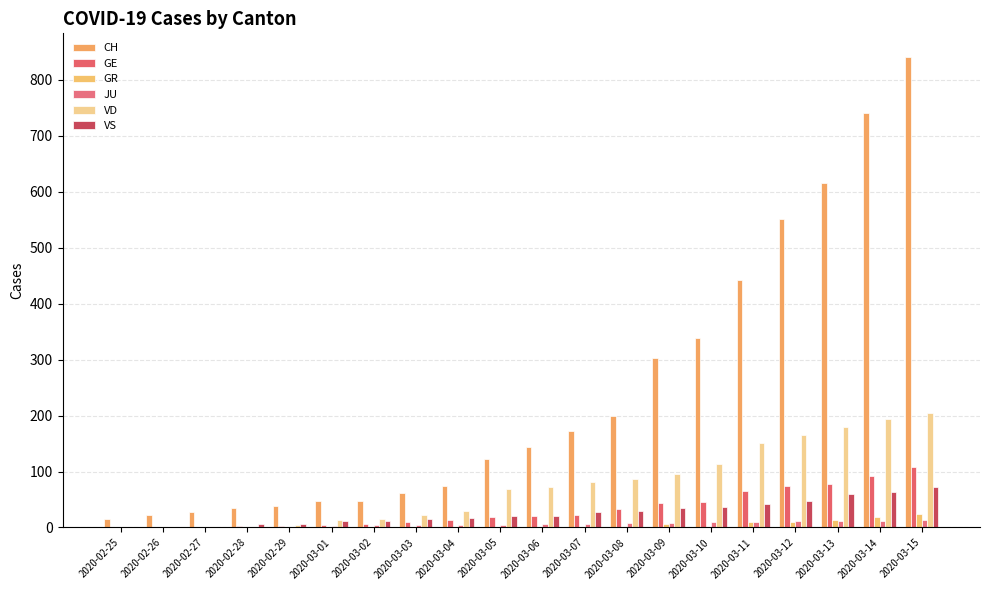

What is the highest value of the JU series?

14